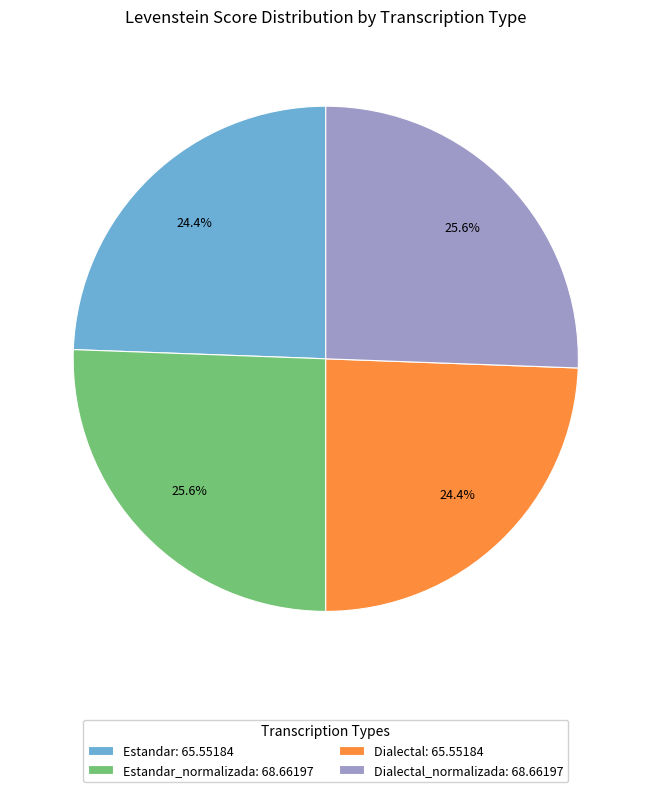

Approximately how many times larger is the value at Estandar: 65.55184 compared to Dialectal: 65.55184?

1.0